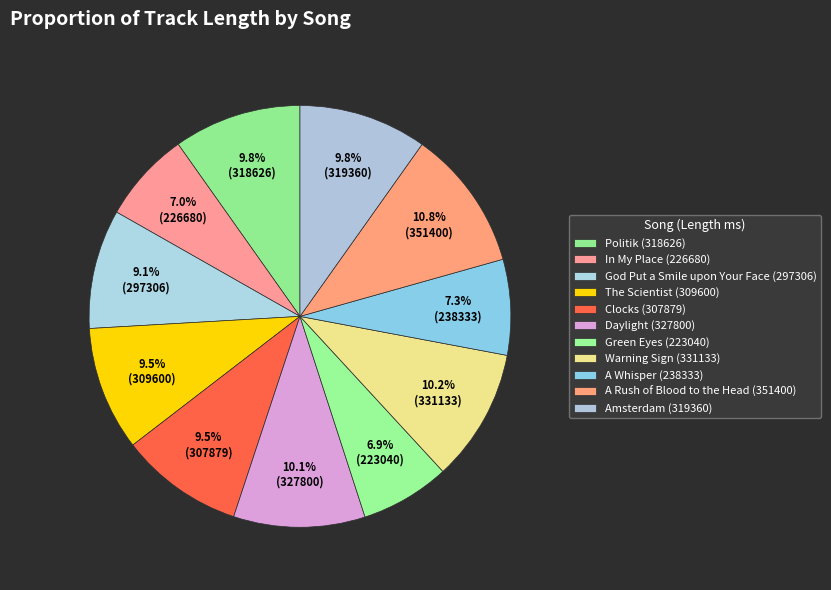

How many slices are in this pie chart?

11